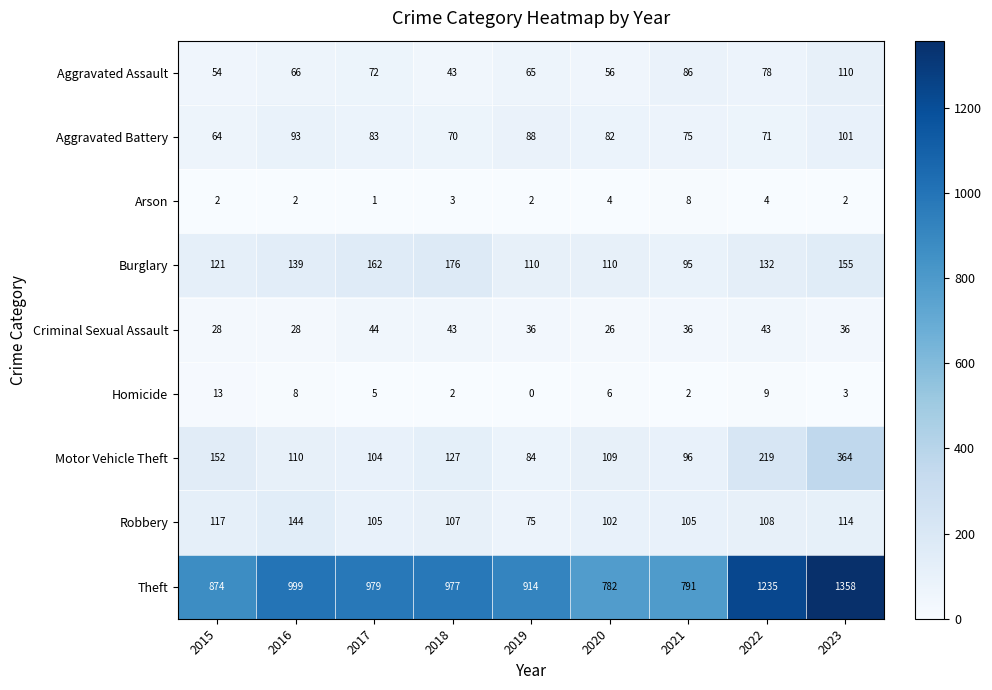

Is it true that Aggravated Battery equals 117 at 2019?

False